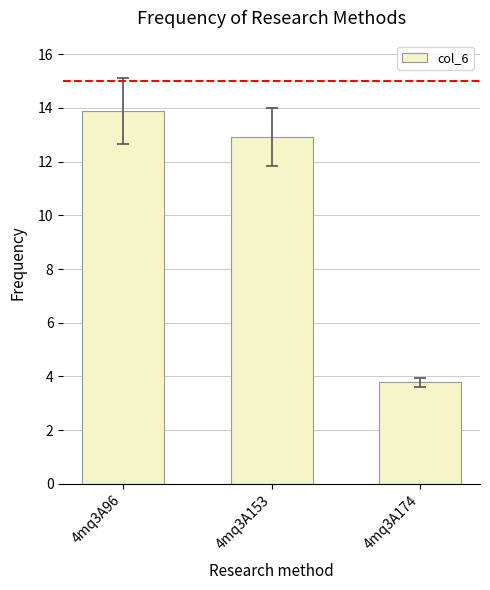

Rank the categories by value from lowest to highest.

4mq3A174, 4mq3A153, 4mq3A96